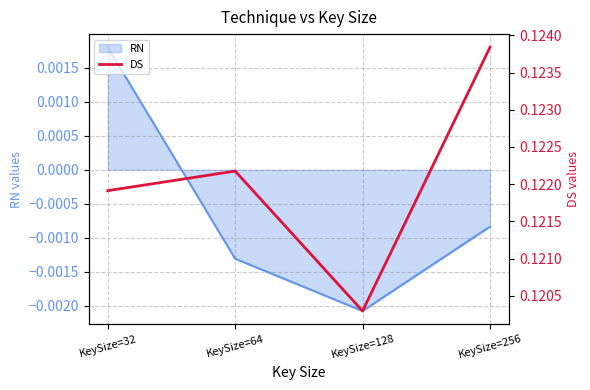

What is the average value?

0.1